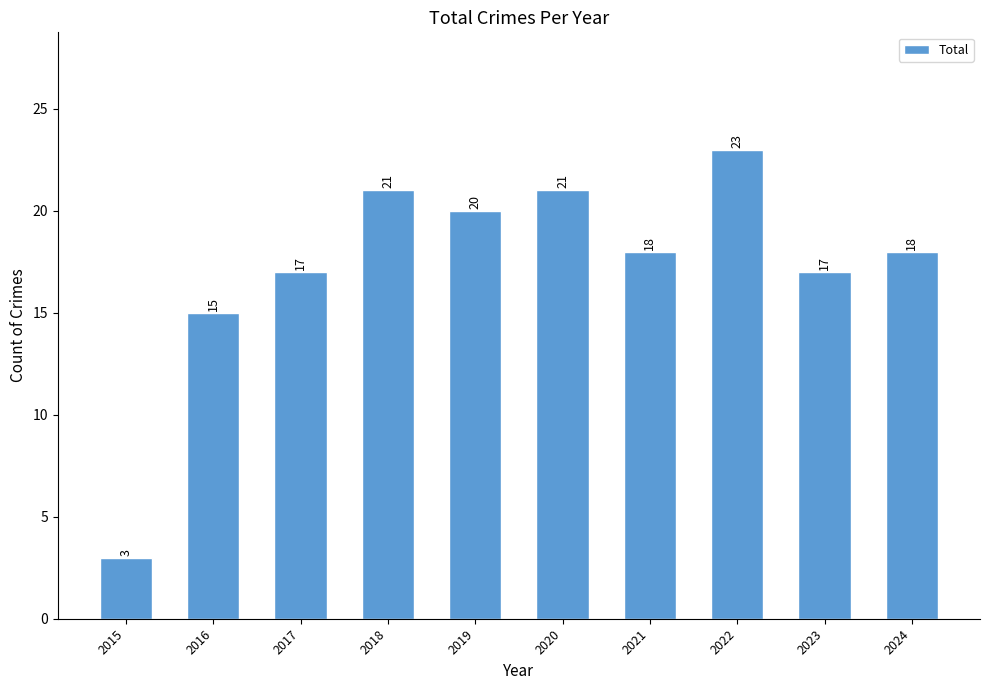

How many data points does each series have?

10